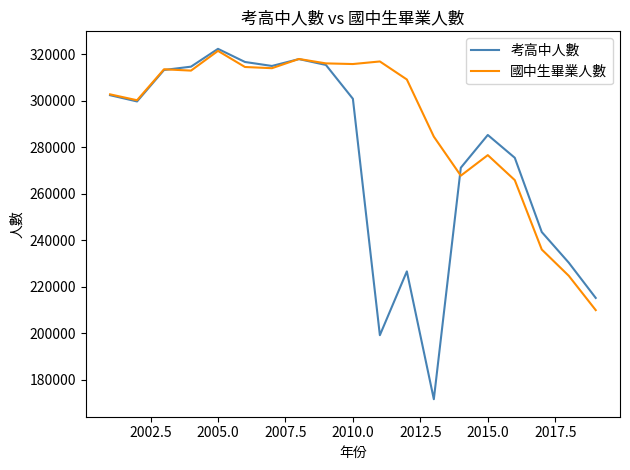

What is the lowest value of the 考高中人數 series?

171669